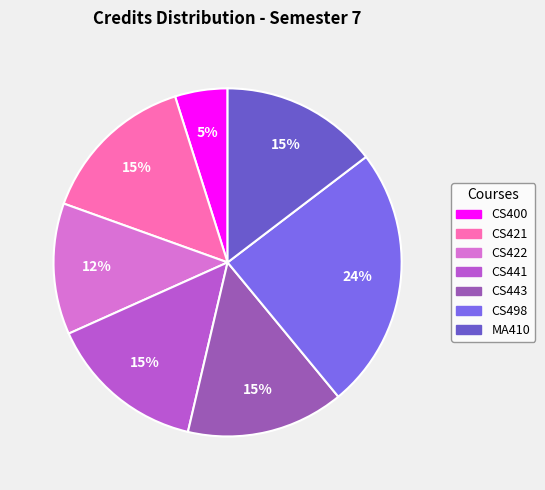

Rank the categories by value from highest to lowest.

CS498, CS421, CS441, CS443, MA410, CS422, CS400